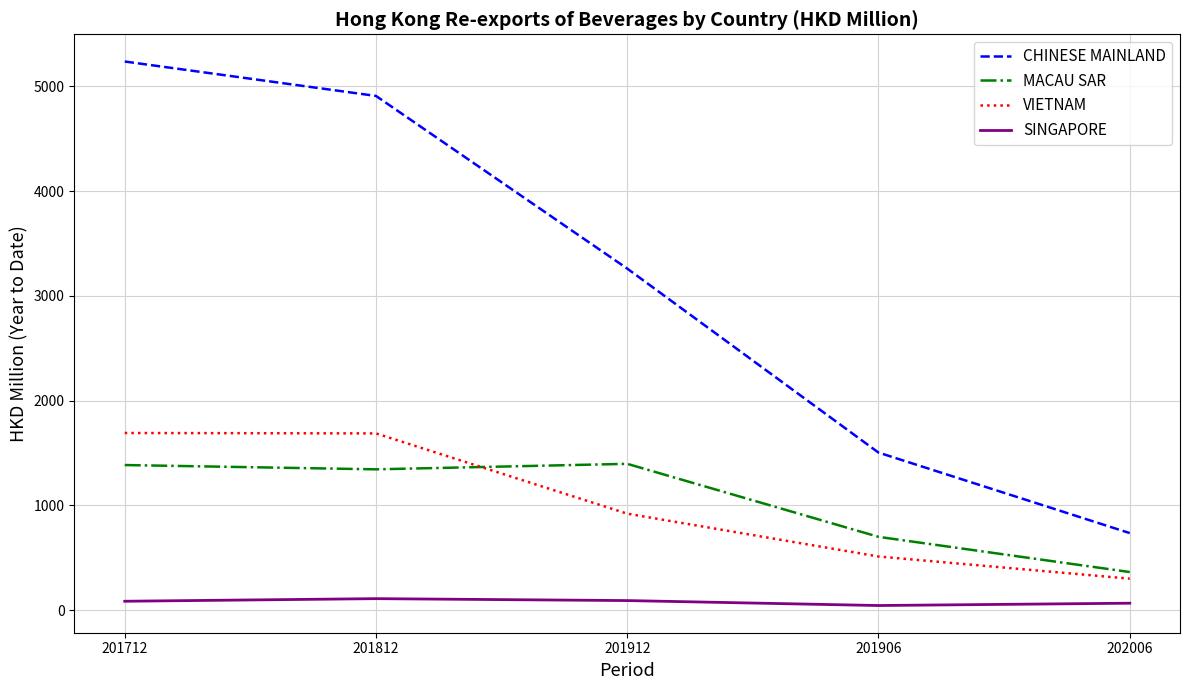

At which category does MACAU SAR reach its first local peak?

201912